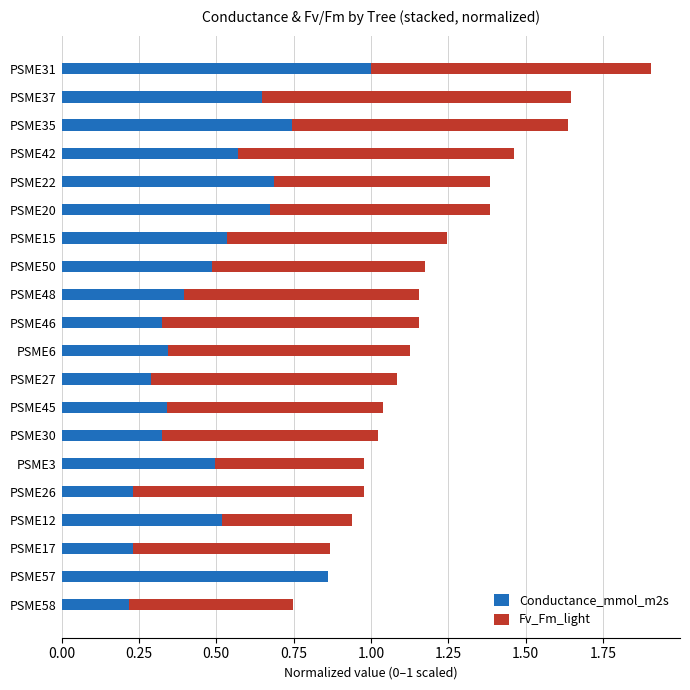

What is the total value across all series at PSME26?

1.0